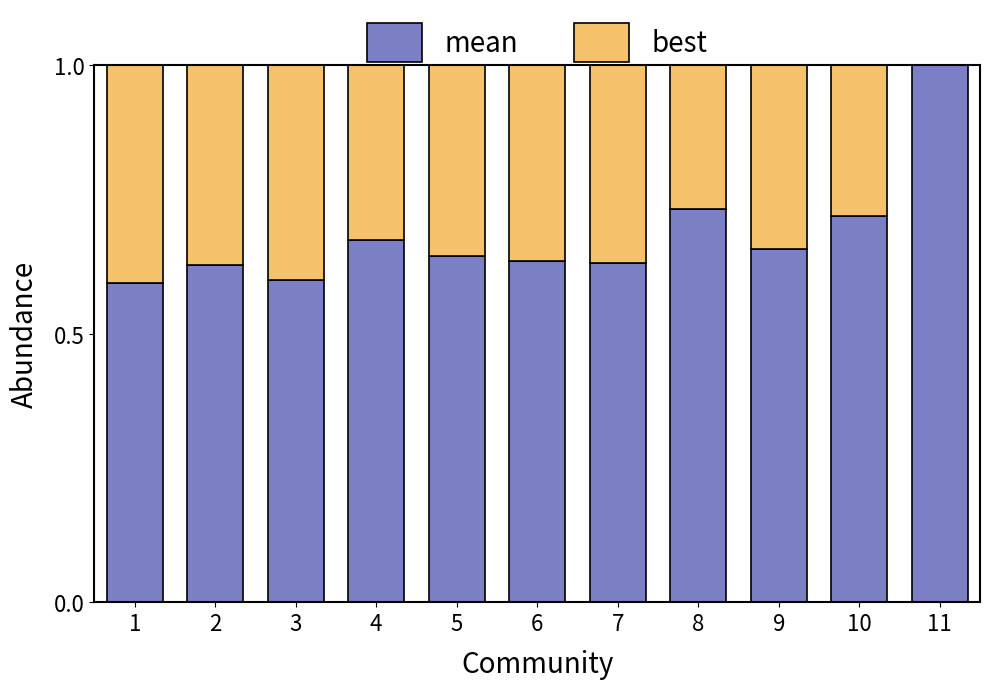

Does the chart contain stacked bars?

Yes